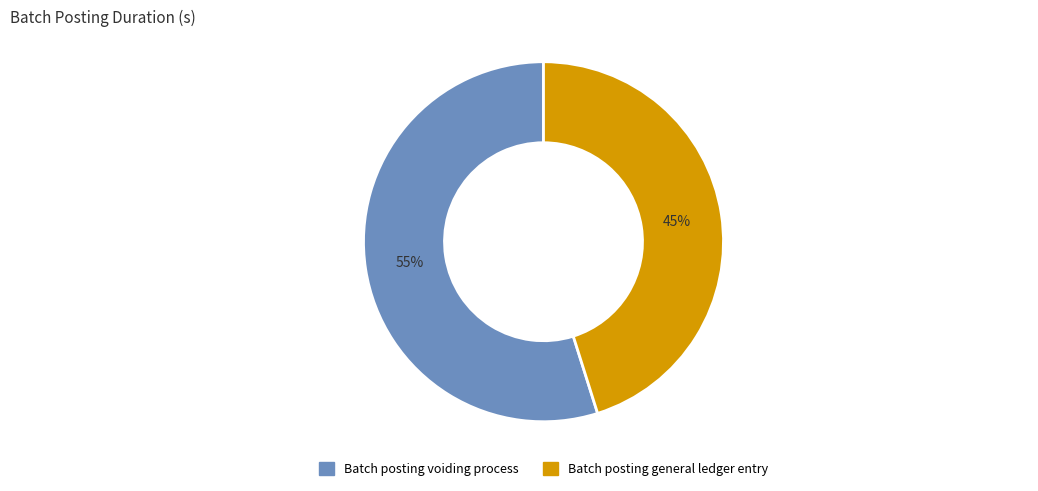

Which category has the biggest portion of the pie?

Batch posting voiding process